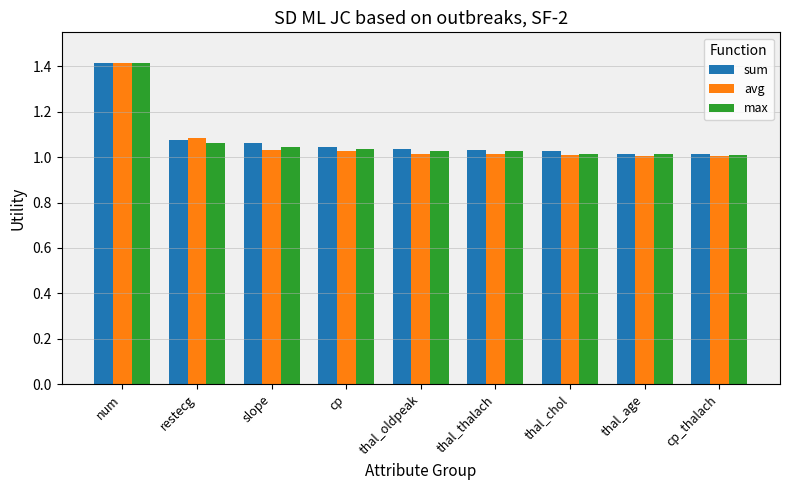

What is the label of the 7th bar from the left?

thal_chol